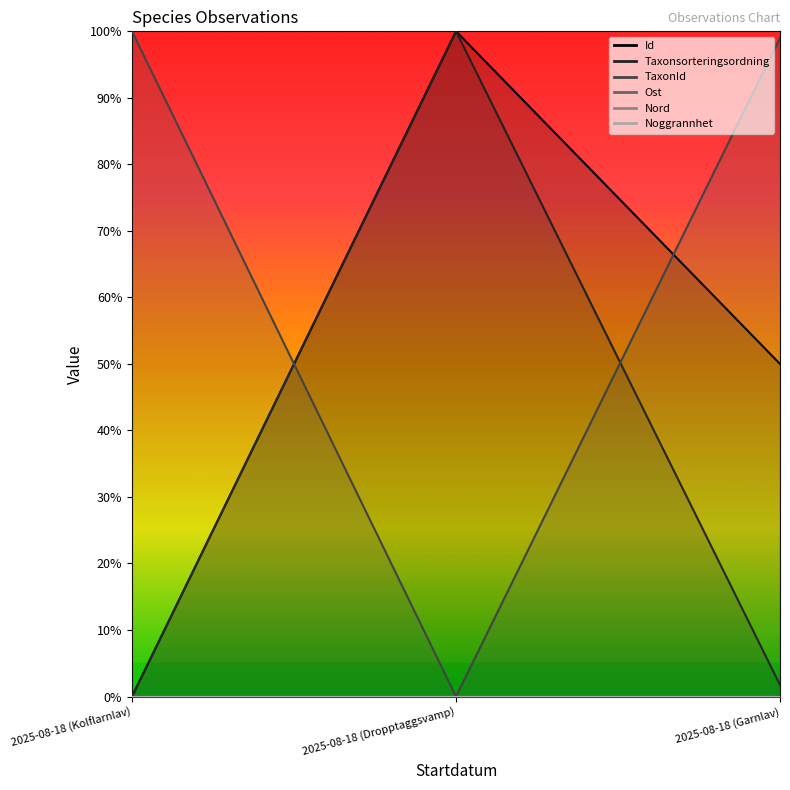

What is the difference between the maximum and minimum values in the Id series?

1.0